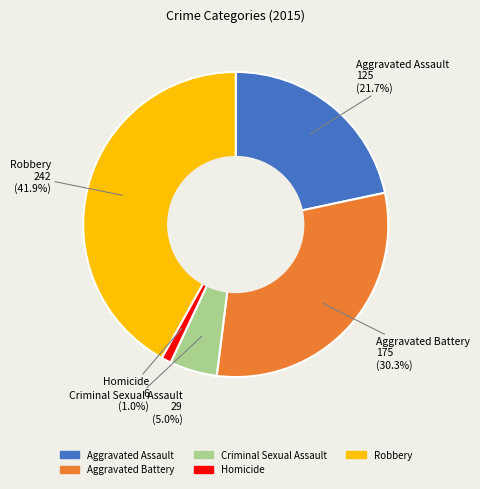

How many segments does this pie chart have?

5